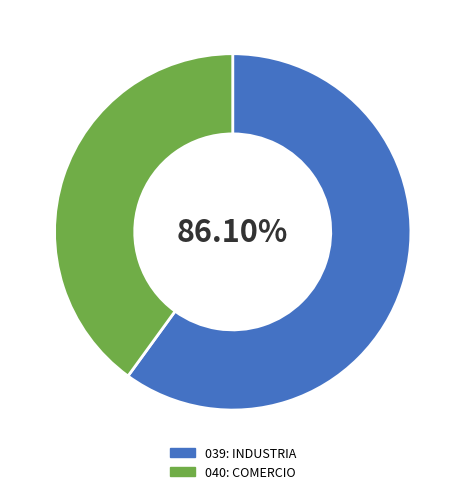

How many slices are in this pie chart?

2